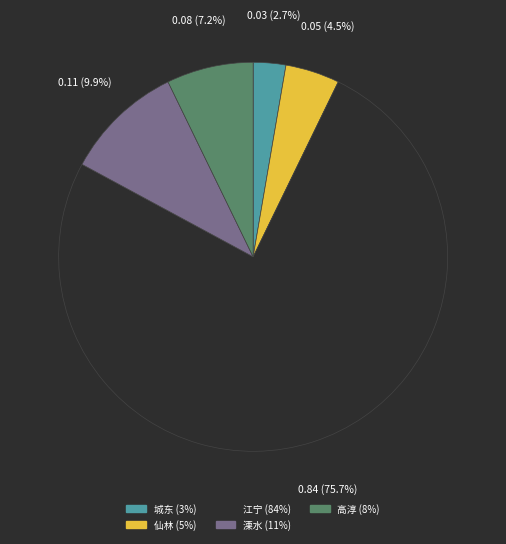

How many segments does this pie chart have?

5